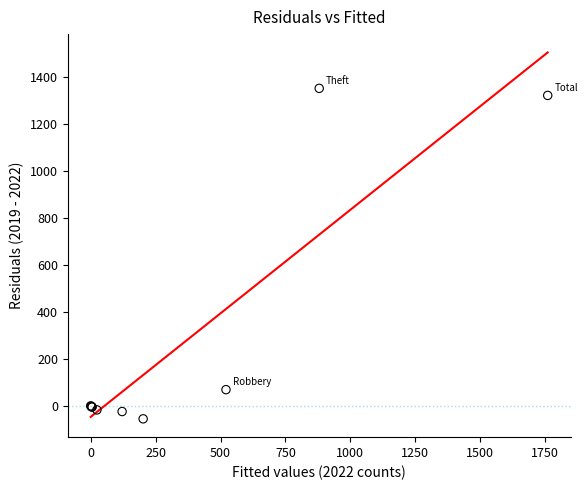

What Y value in the scatter plot is closest to 648?

70